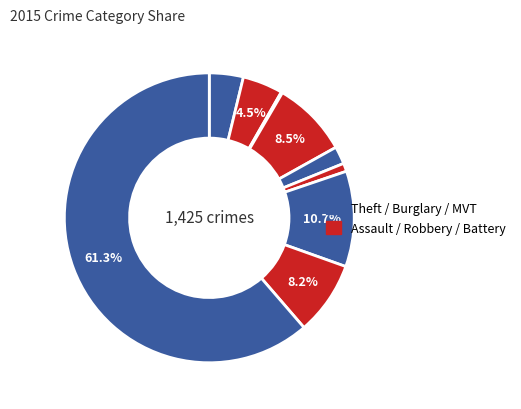

Which category has the biggest portion of the pie?

Theft